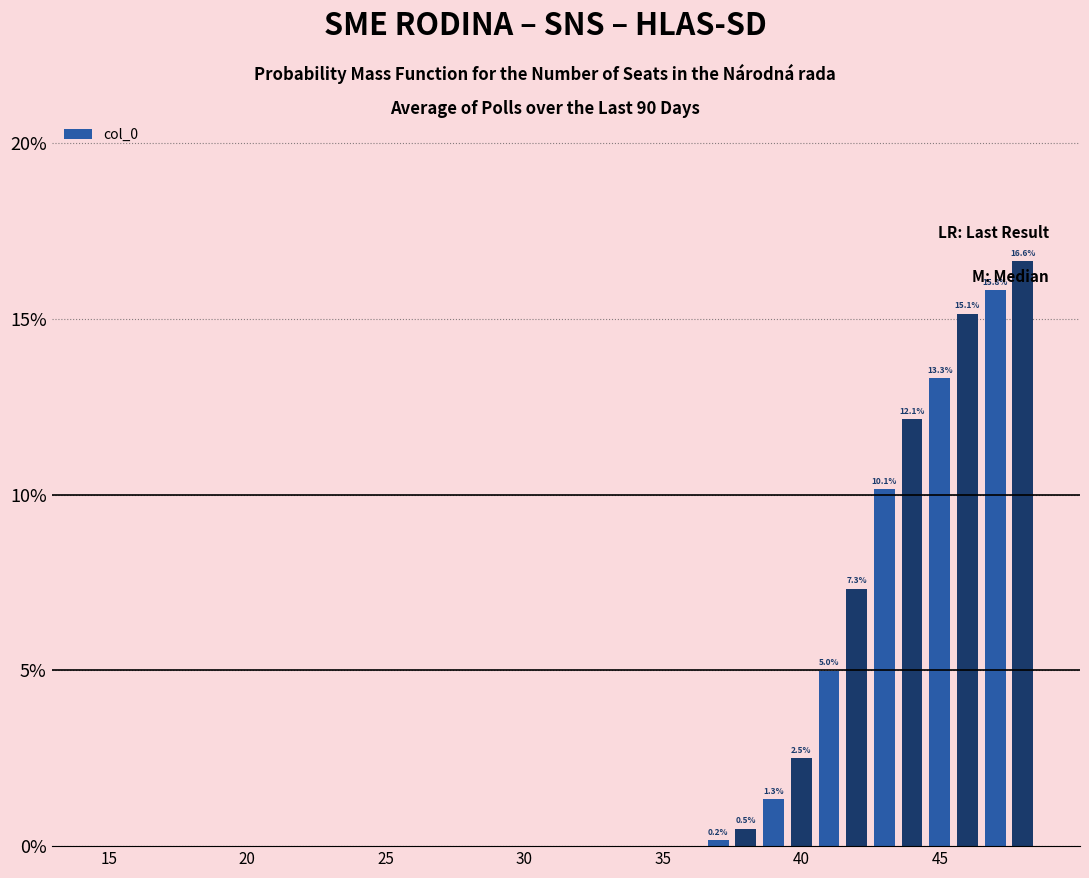

Count the number of categories in the chart.

34